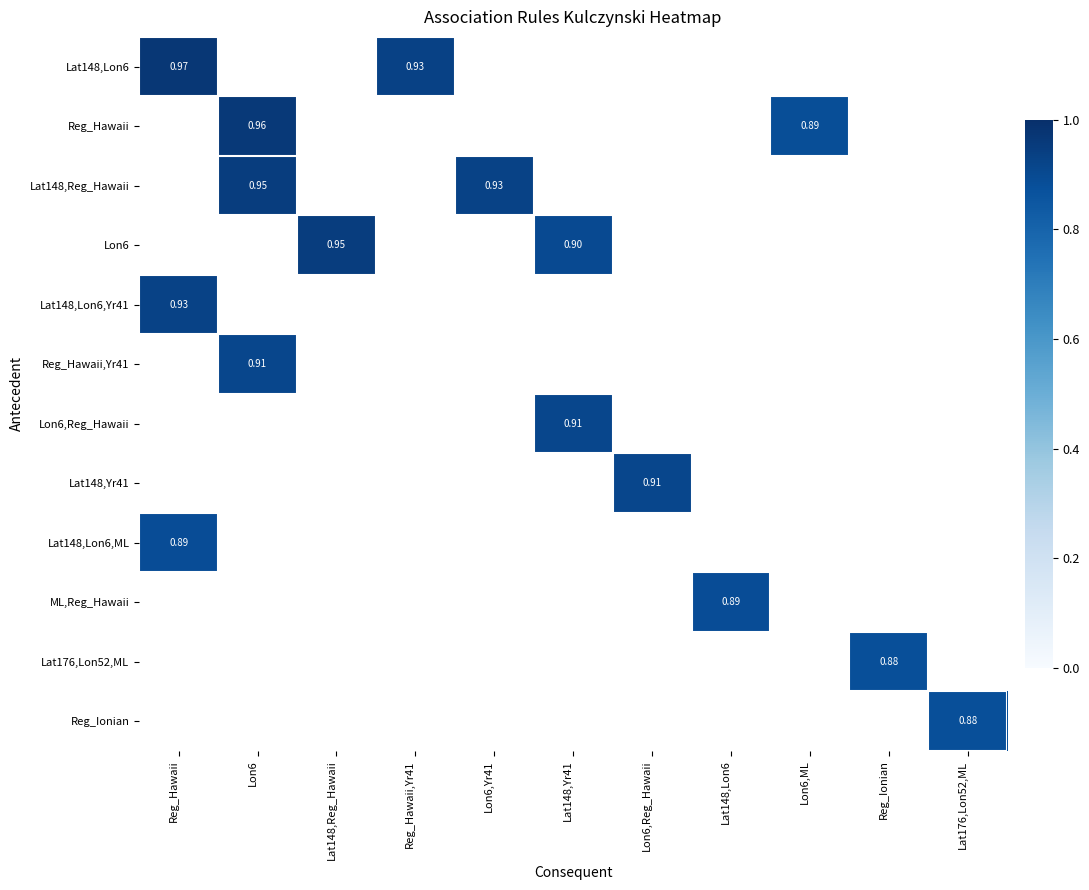

Which label corresponds to the smallest value in the chart?

Reg_Ionian